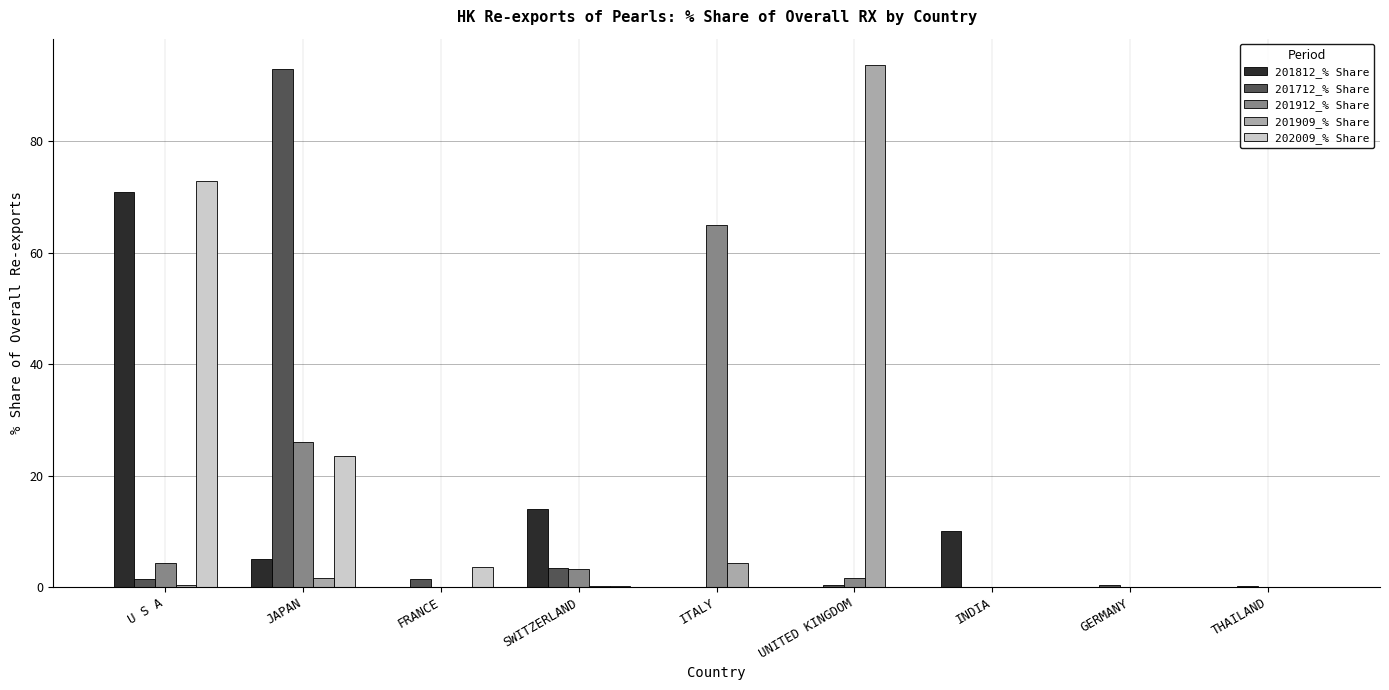

How many data points does each series have?

9